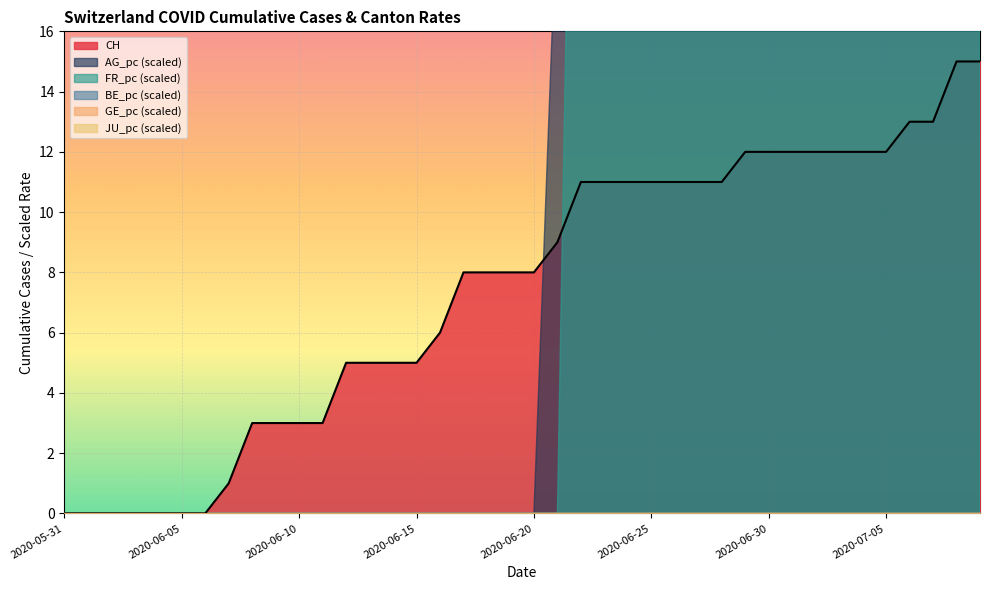

Is the value of JU_pc at 2020-07-05 greater than the value of CH at 2020-06-24?

No